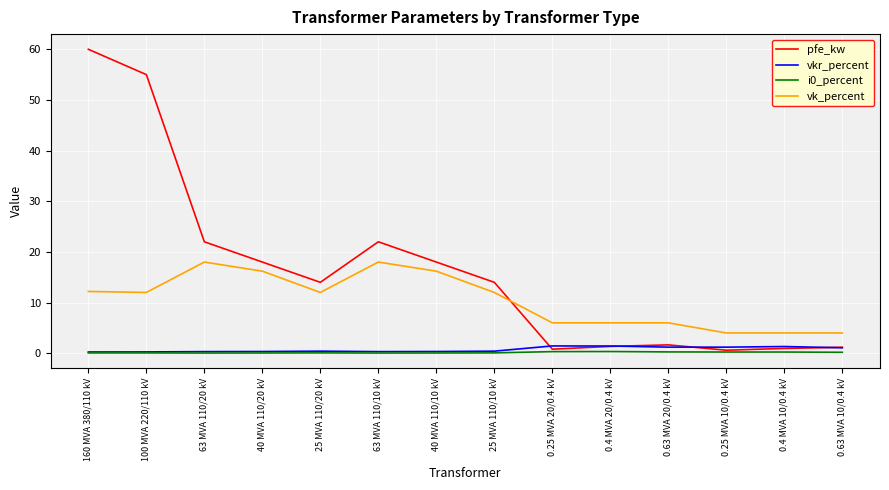

At which category does the chart reach its peak across all series?

160 MVA 380/110 kV